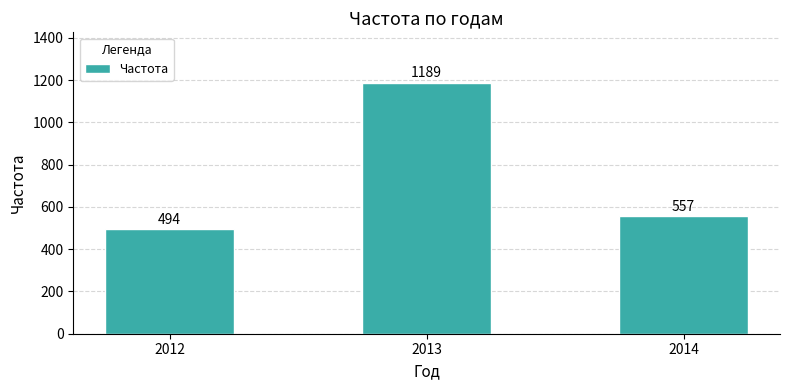

How many data points does each series have?

3